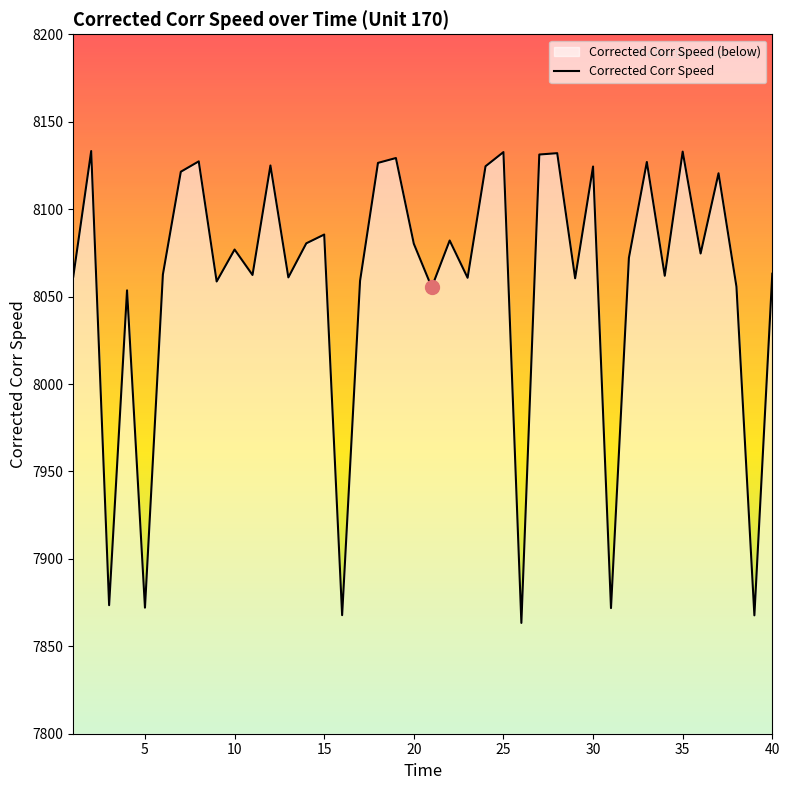

What is the ratio of the value at 5 to the value at 35?

1.0